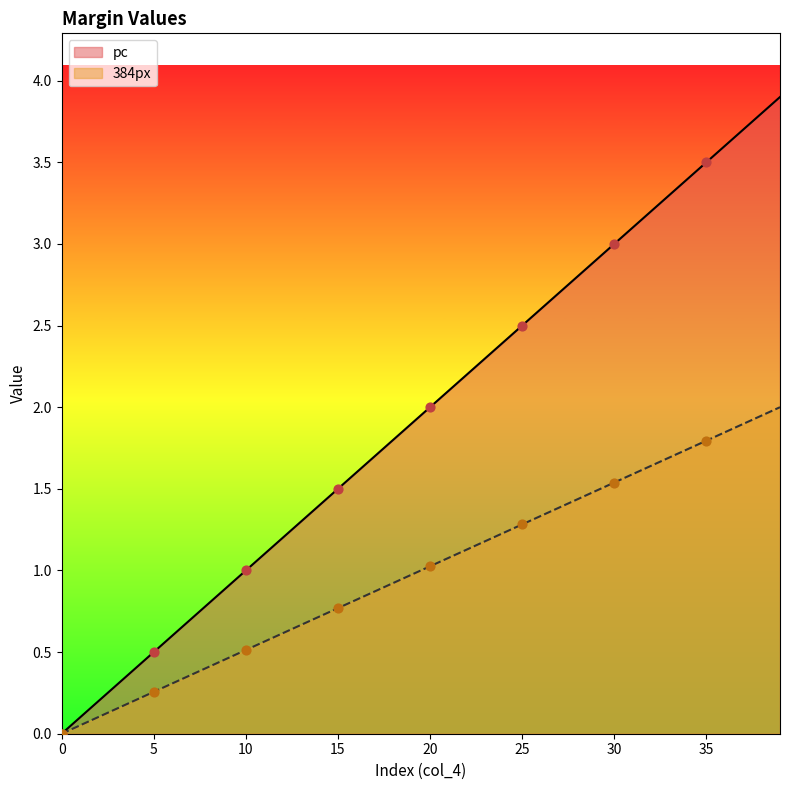

Which series has the widest spread of Y values?

pc